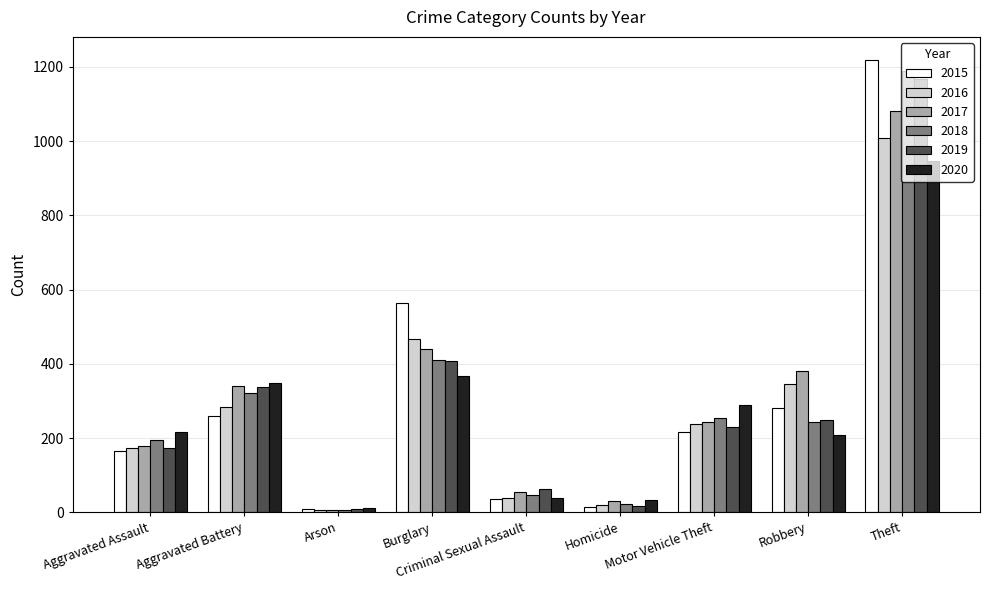

What is the total value across all series at Motor Vehicle Theft?

1470